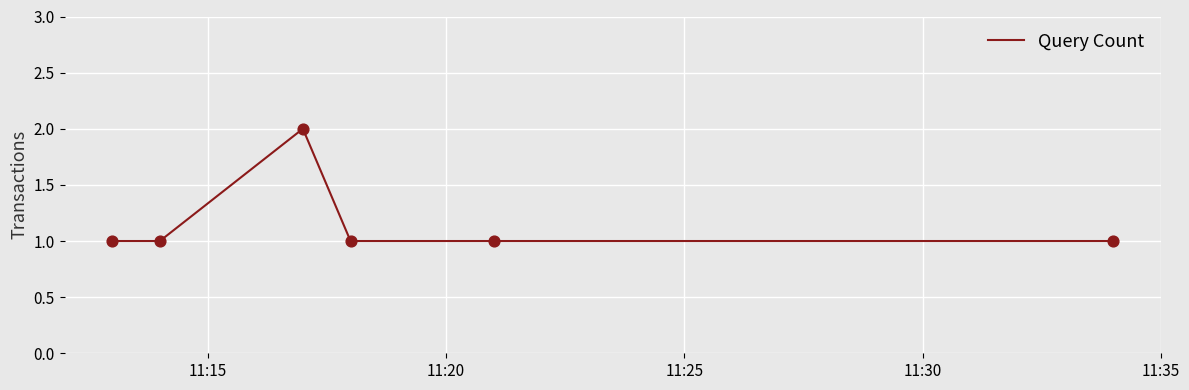

What is the sum of all values?

7